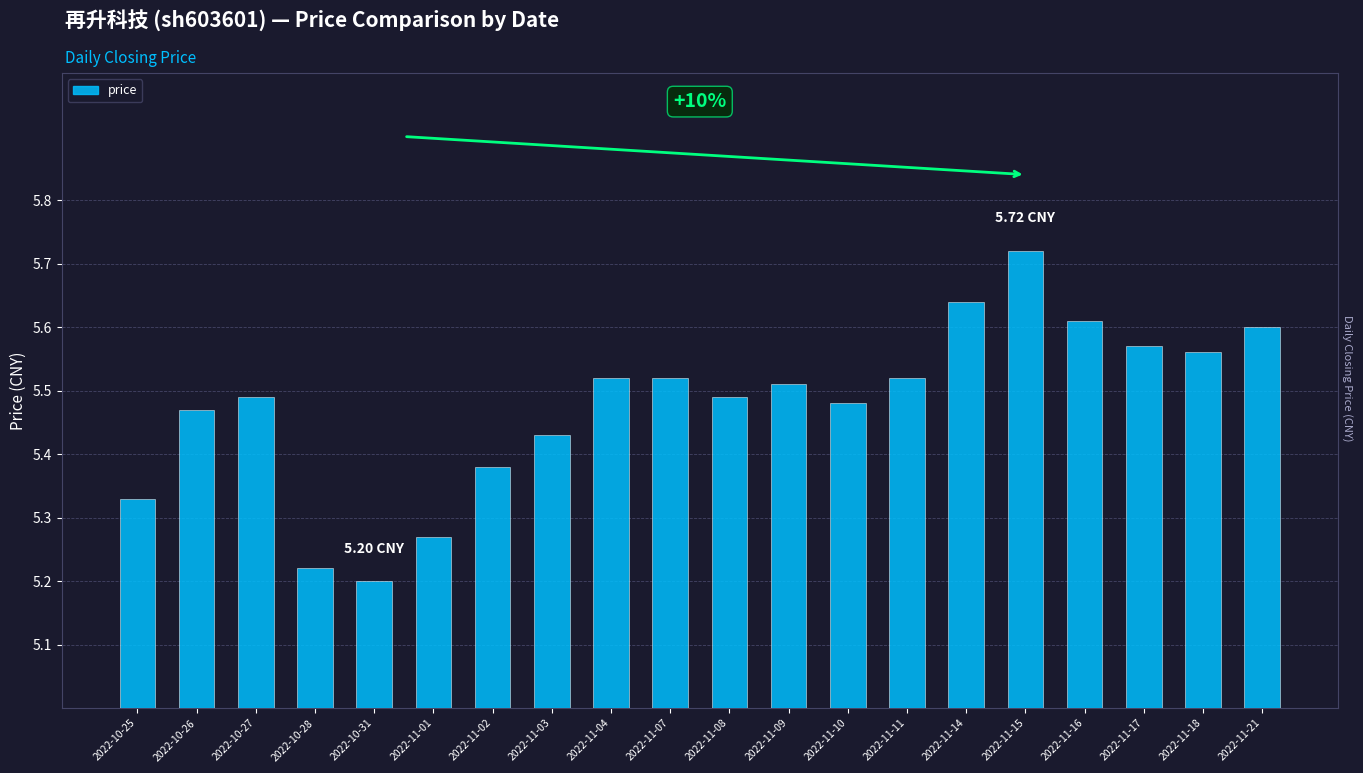

Which has a higher value, 2022-11-02 or 2022-11-17?

2022-11-17